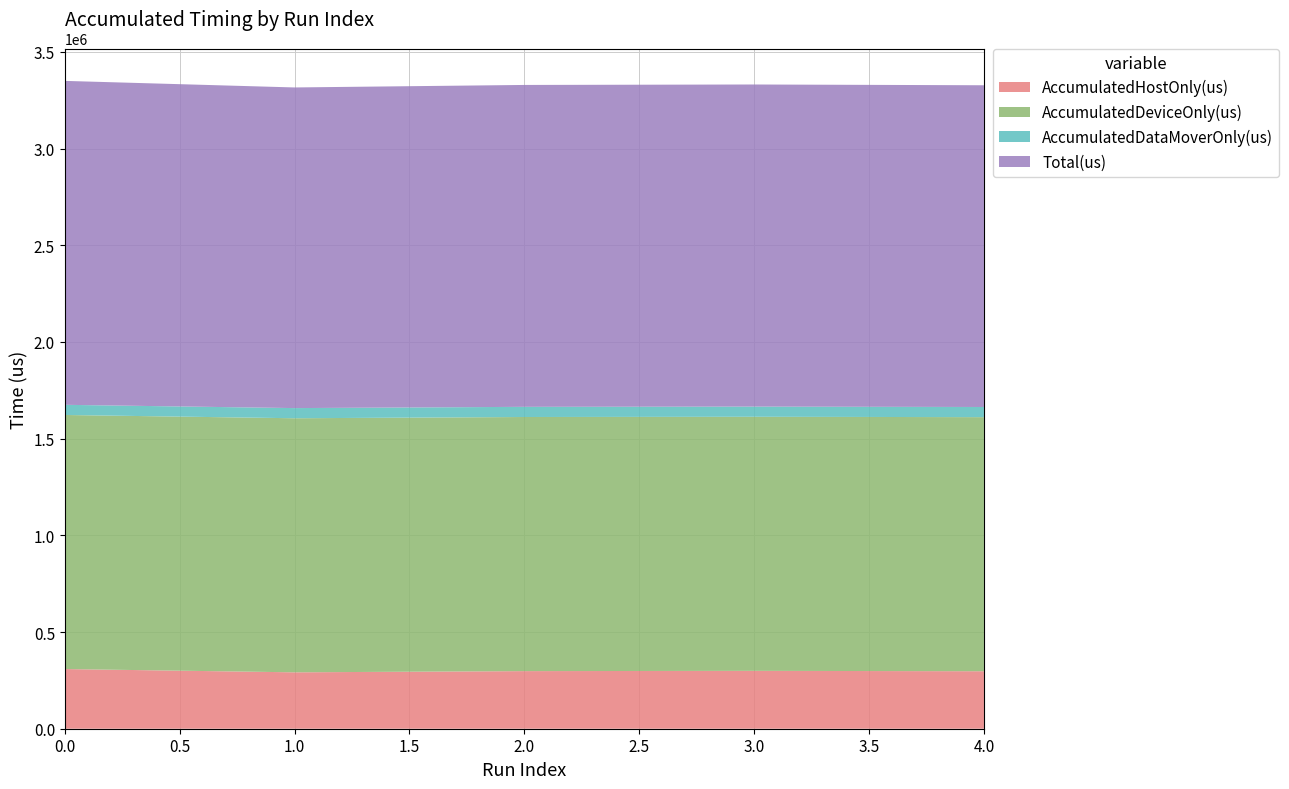

Reading left to right, list all the values displayed in this chart.

AccumulatedHostOnly(us): 308604.4	291650.4	297894.1	299301.5	297253.3
AccumulatedDeviceOnly(us): 1313912.8	1313903.9	1314100.1	1313902.4	1313970.5
AccumulatedDataMoverOnly(us): 52561.8	52553.7	52601.8	52570.1	52557.2
Total(us): 1675079.0	1658108.0	1664596.0	1665774.0	1663781.0